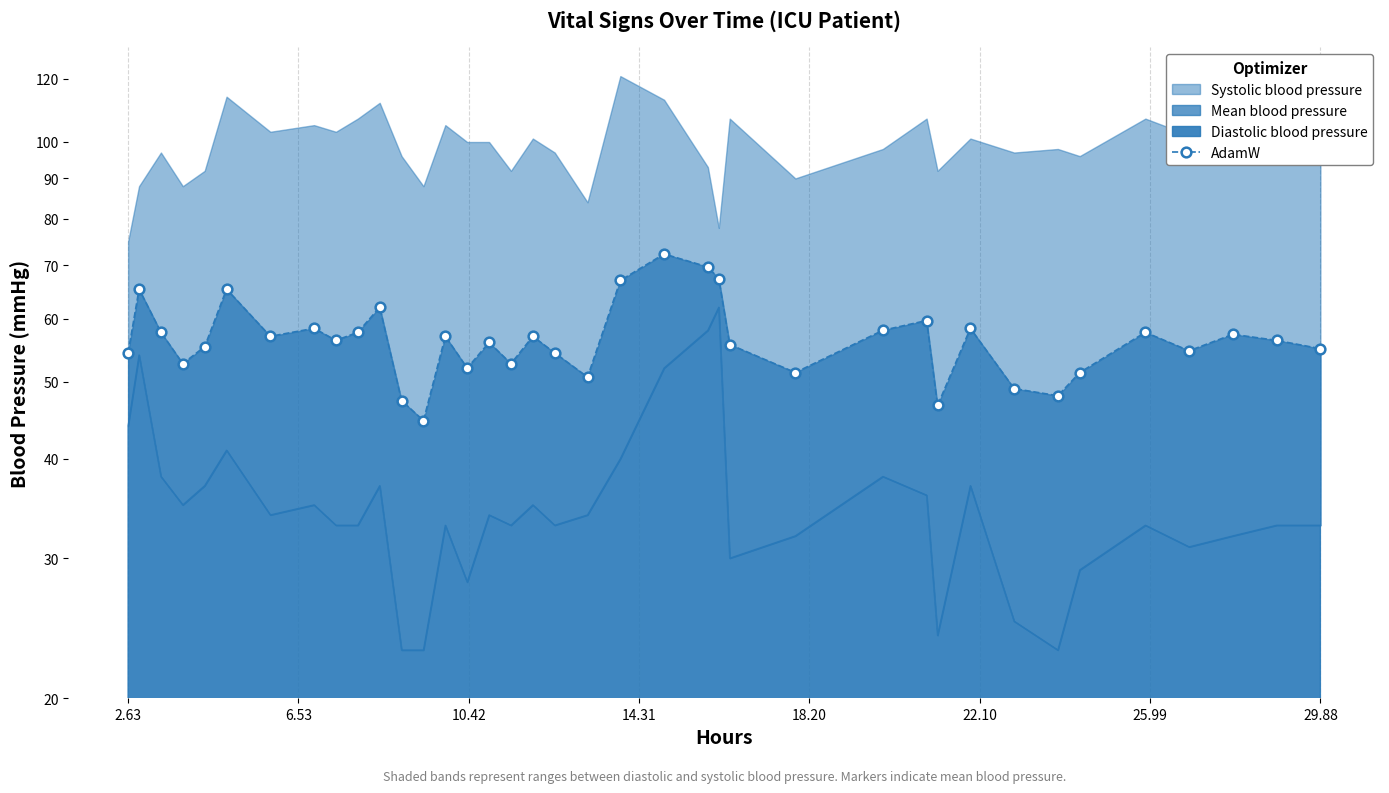

Reading left to right, transcribe all the data shown in this chart.

54.3	65.3	57.7	52.7	55.3	65.3	57.0	58.3	56.3	57.7	62.0	47.3	44.7	57.0	52.0	56.0	52.7	57.0	54.3	50.7	67.0	72.3	69.7	67.3	55.7	51.3	58.0	59.7	46.7	58.3	49.0	48.0	51.3	57.7	54.7	57.3	56.3	55.0